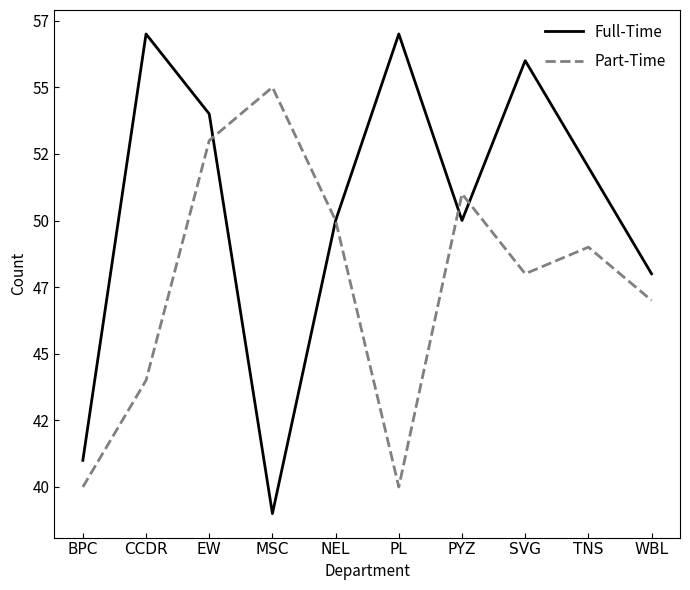

Is this an area chart (filled region under the line)?

No